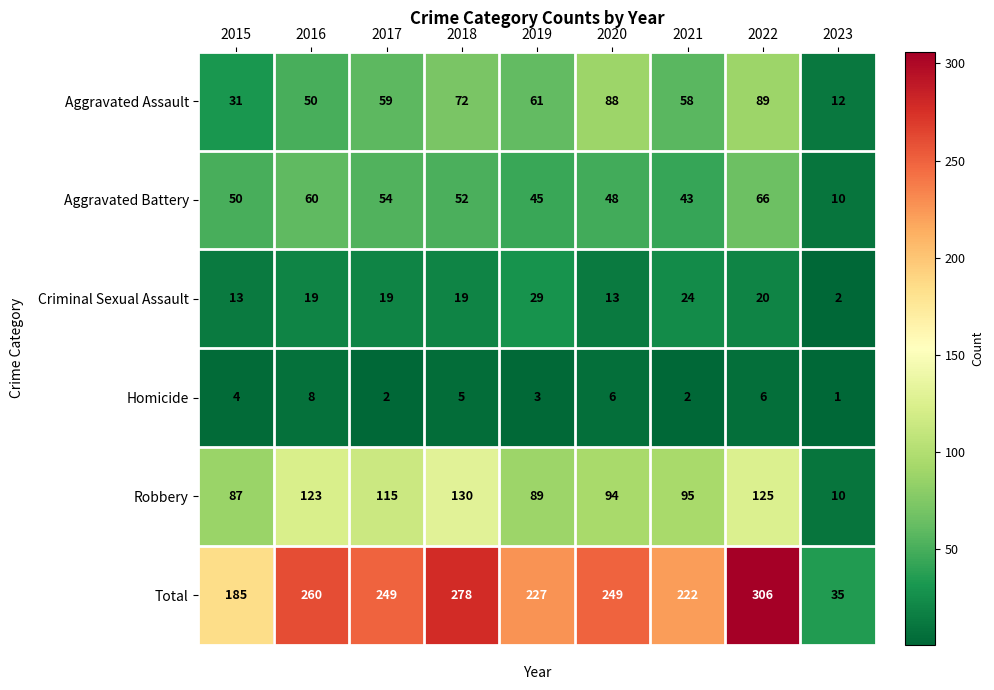

What is the sum of the Homicide values at 2015 and 2023?

5